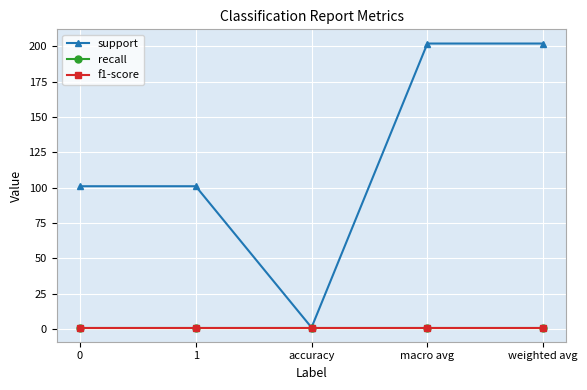

Does the chart have visible grid lines?

Yes